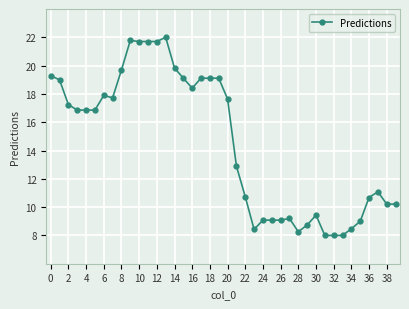

What is the maximum value shown in the chart?

22.0